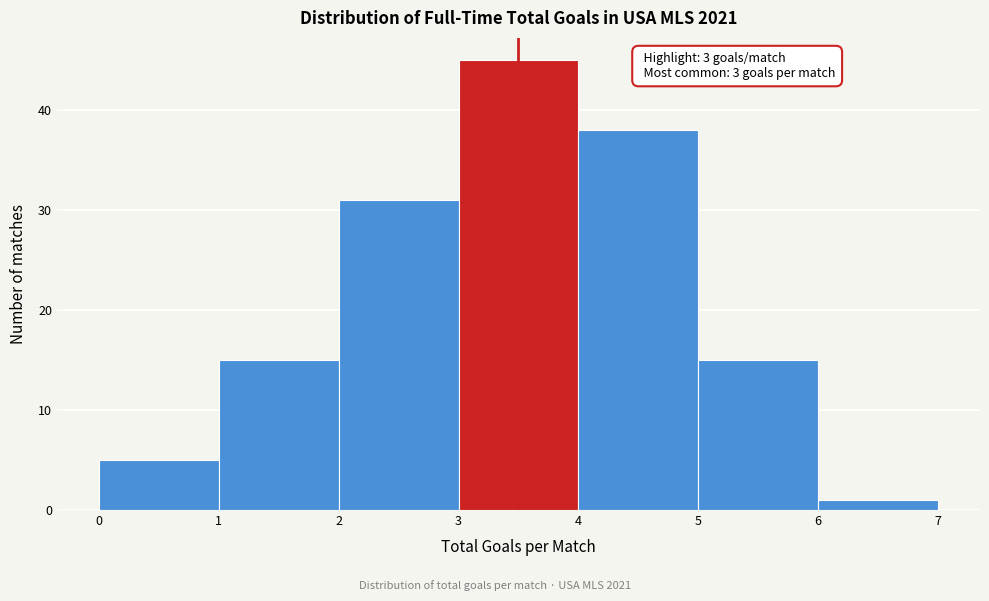

Over which range of the x-axis is the bar tallest?

3 to 4